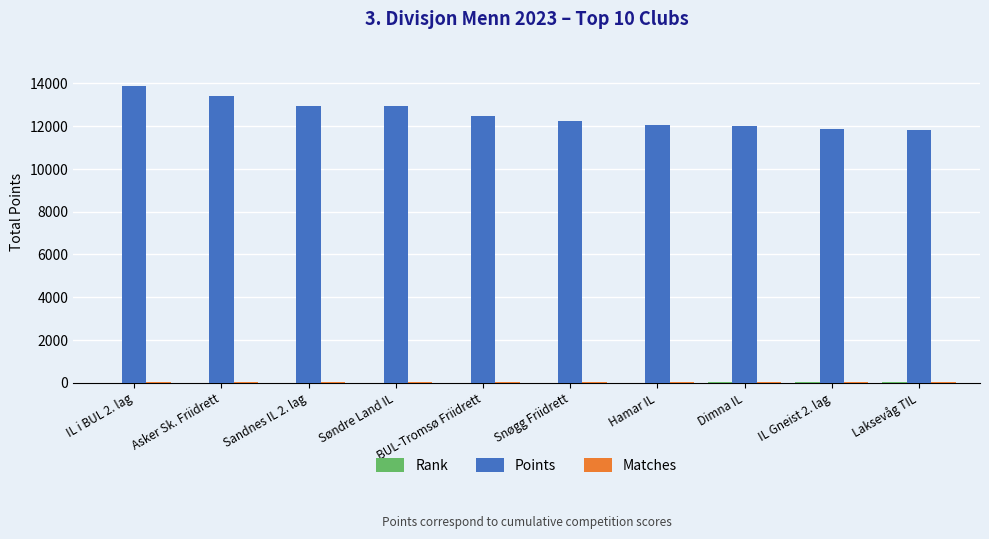

What is the sum of the Points values at Asker Sk. Friidrett and Dimna IL?

25384